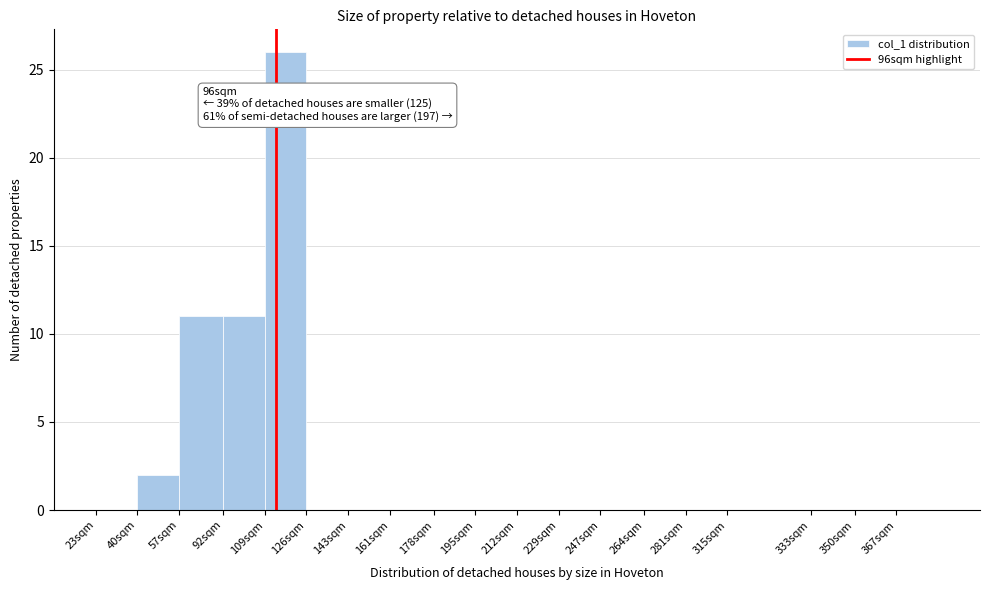

Reading right to left, what are all the values shown in this chart?

367sqm=0	350sqm=0	333sqm=0	315sqm=0	281sqm=0	264sqm=0	247sqm=0	229sqm=0	212sqm=0	195sqm=0	178sqm=0	161sqm=0	143sqm=0	126sqm=0	109sqm=26	92sqm=11	57sqm=11	40sqm=2	23sqm=0